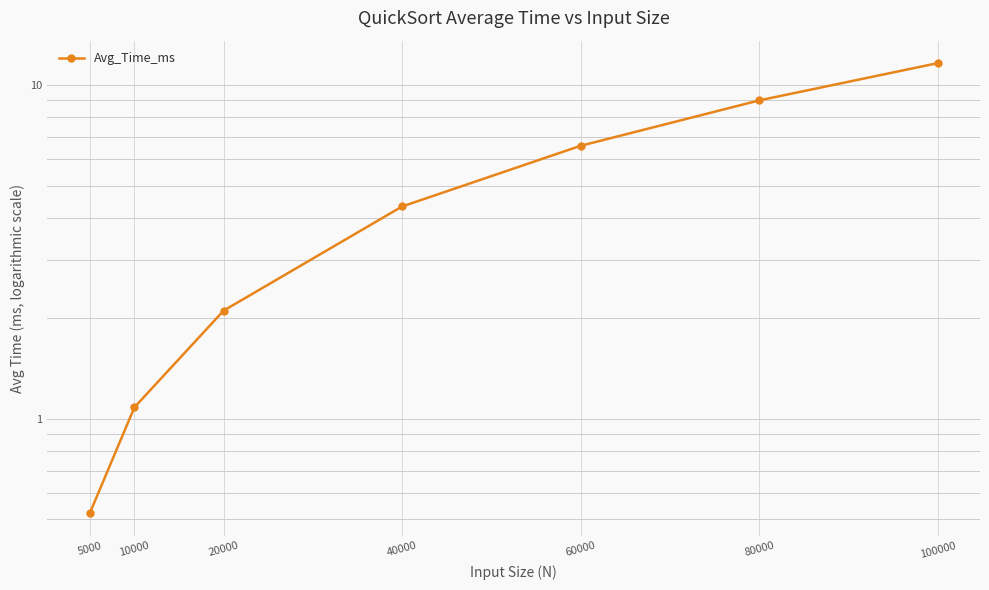

Is it true that the value at 60000 is 10.9?

False